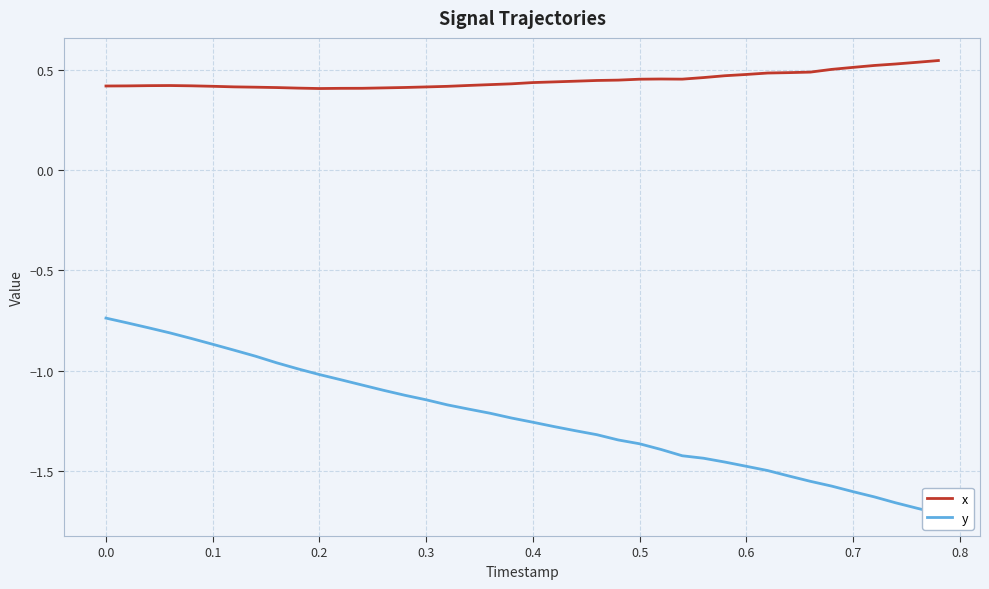

True or false: x and y intersect in this chart.

False